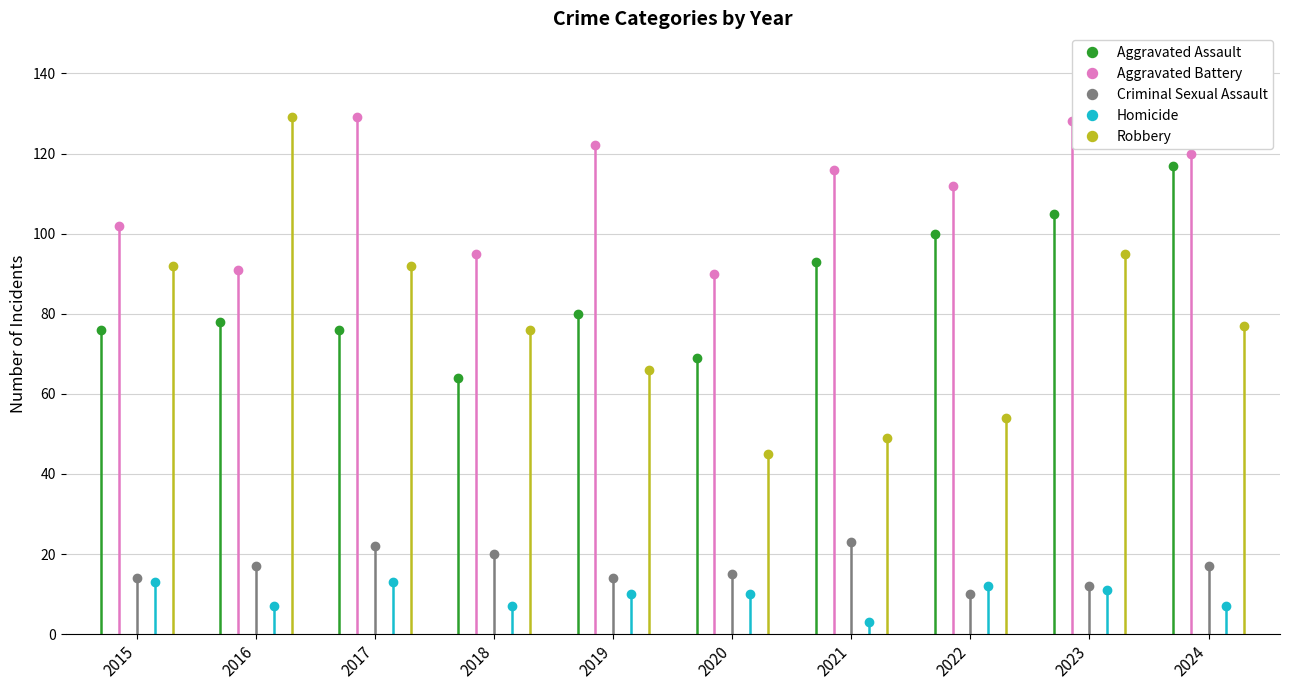

What is the value of the Robbery point at the 2nd from the left?

129